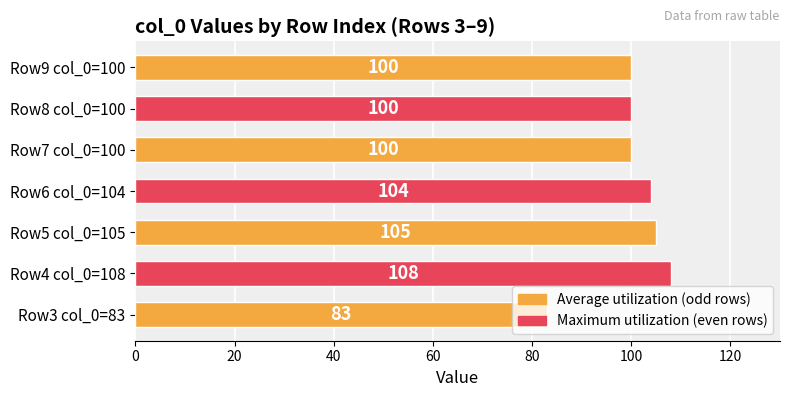

The chart shows a value of 161 at Row6 col_0=104. True or false?

False